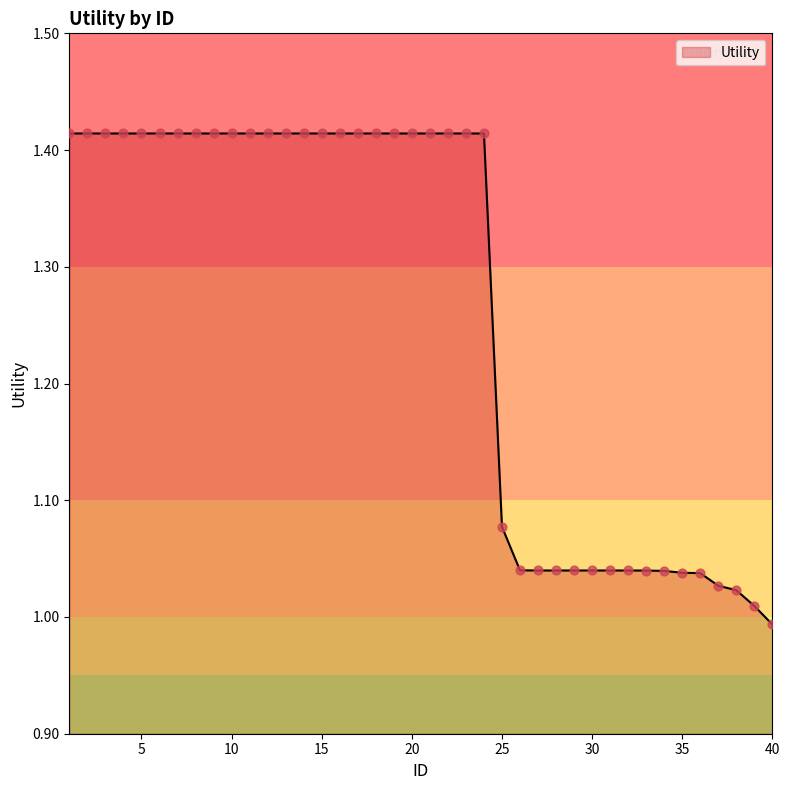

What is the difference between the maximum and minimum values?

0.4